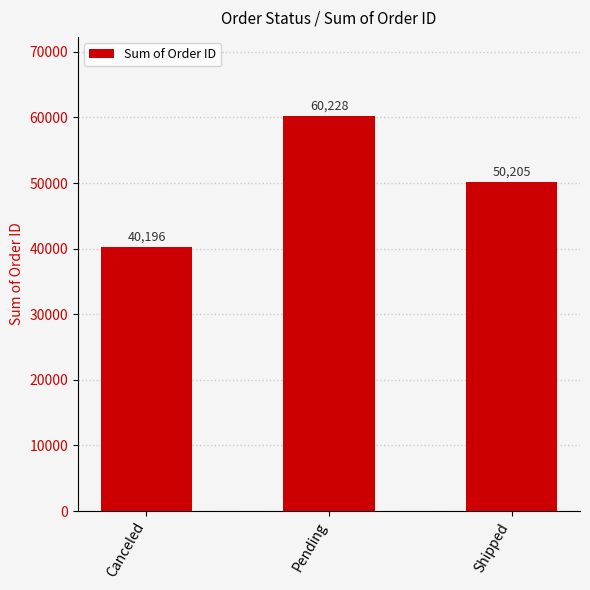

How many bars are there in total?

3